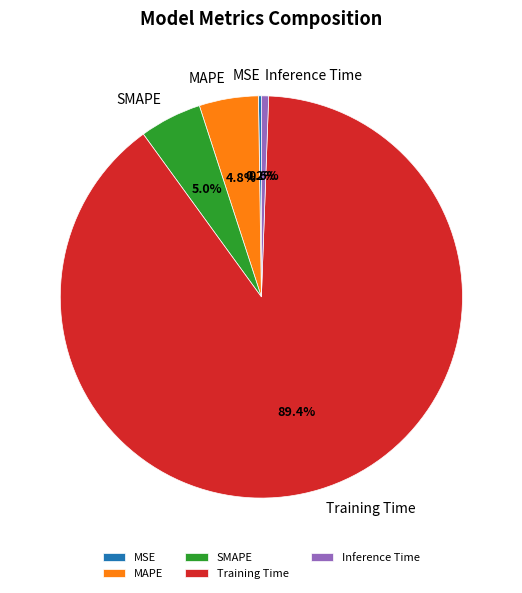

To the nearest percent, what is the average slice percentage?

20%